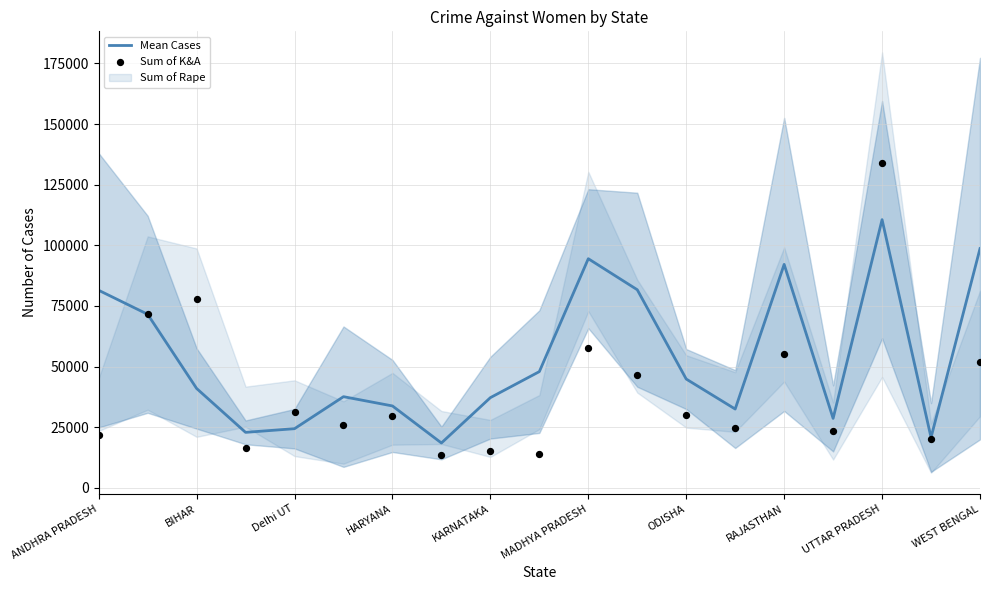

Which series has the largest Y range (max minus min)?

Sum of K&A